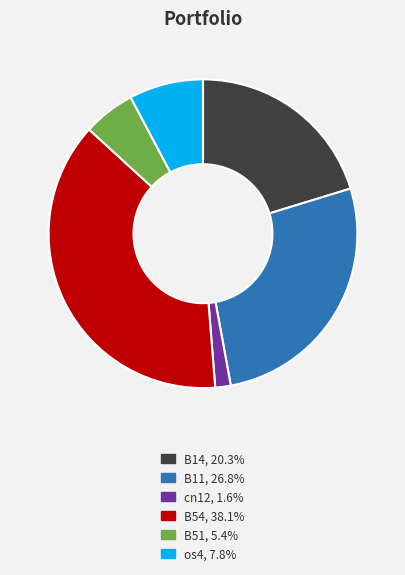

Is there a majority slice in this chart?

No